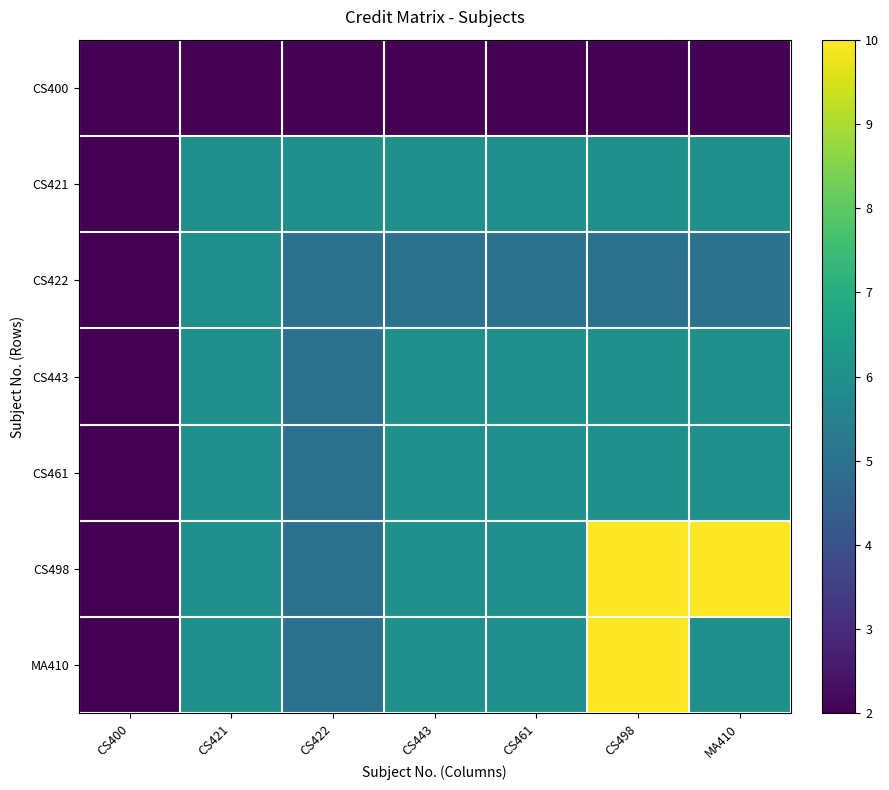

What is the spread (max minus min) of values at CS461?

4